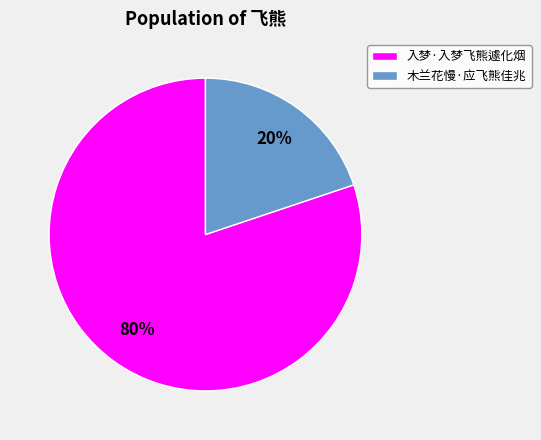

True or false: 入梦·入梦飞熊遽化烟 accounts for 80% of the total.

True